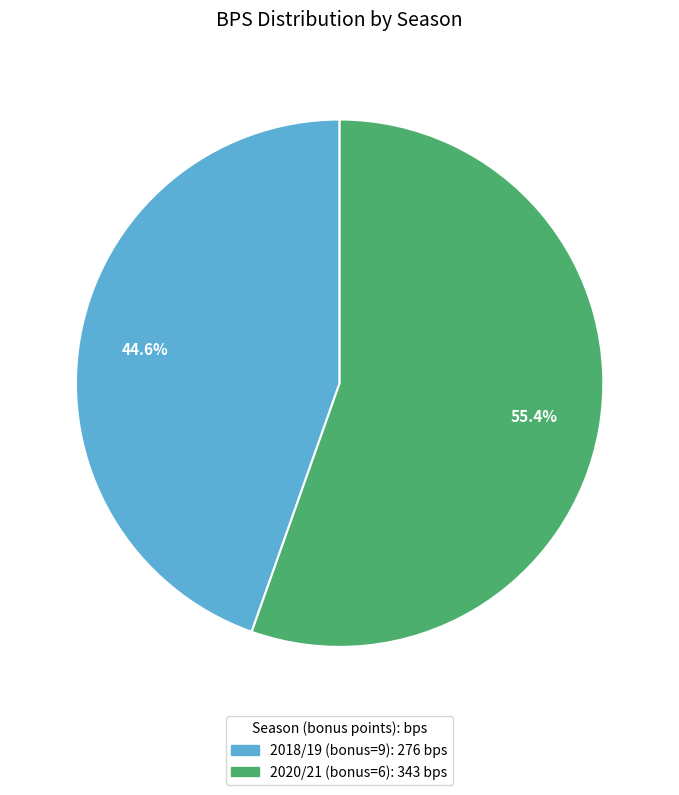

To the nearest percent, what portion does 2020/21 (bonus=6) represent?

55%